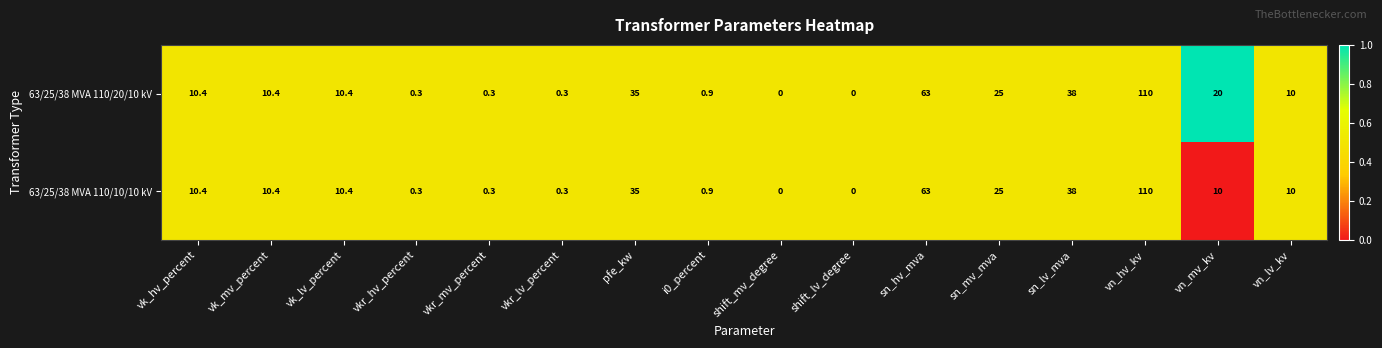

How many values in 63/25/38 MVA 110/10/10 kV are above zero?

14